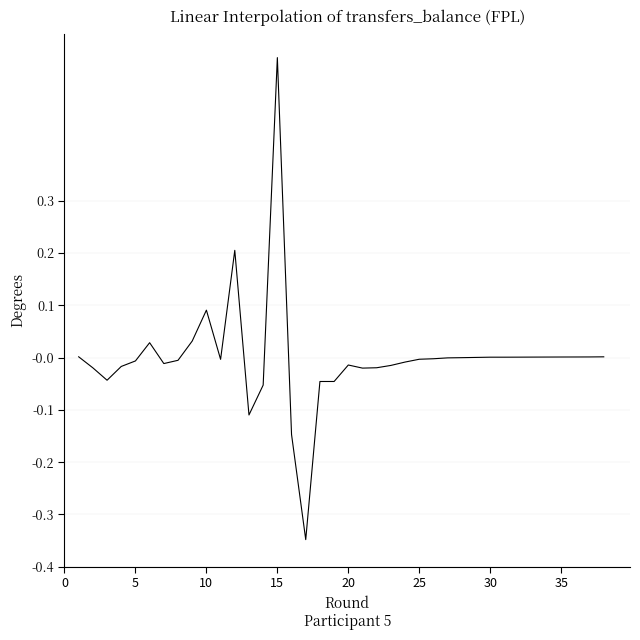

What is the smallest value displayed?

-0.3